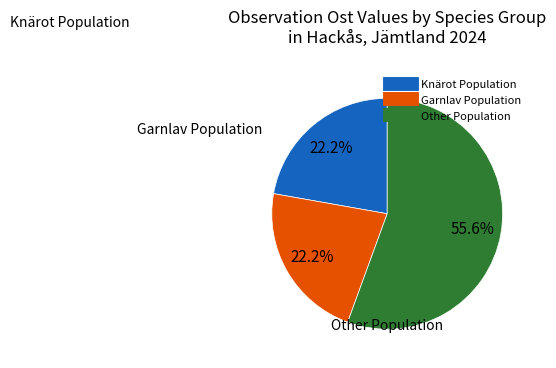

Is there a majority slice in this chart?

Yes